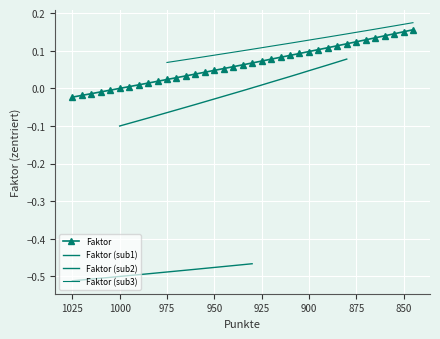

Where does the data first go above 0?

995